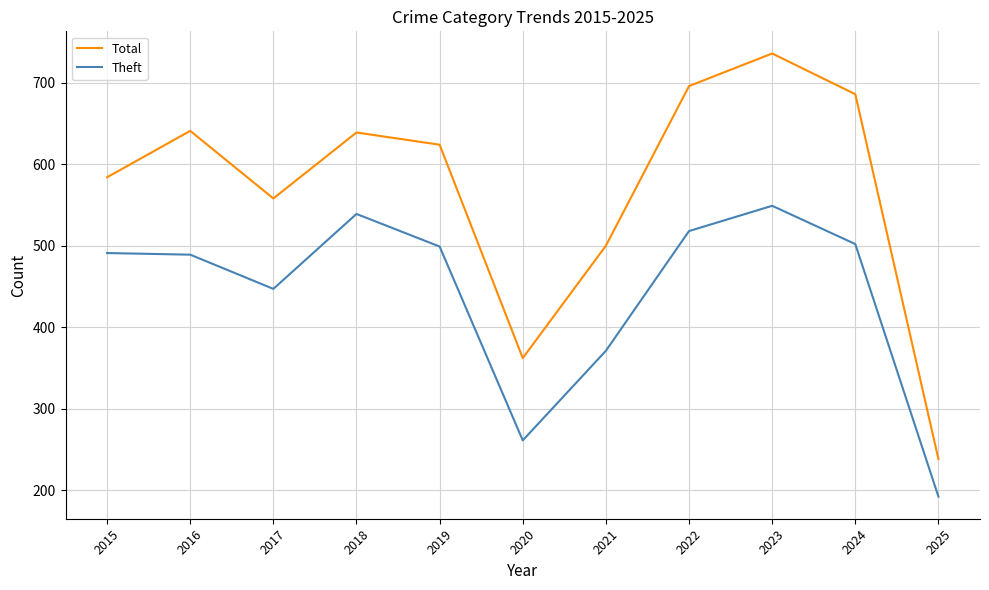

At which label does Total reach its minimum?

2025